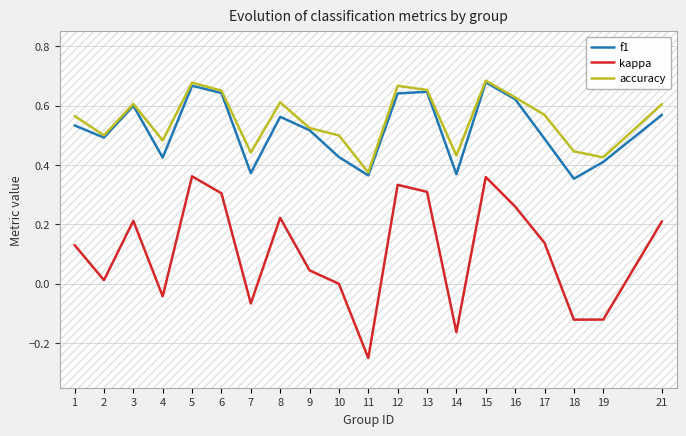

What is the greatest value displayed?

0.7